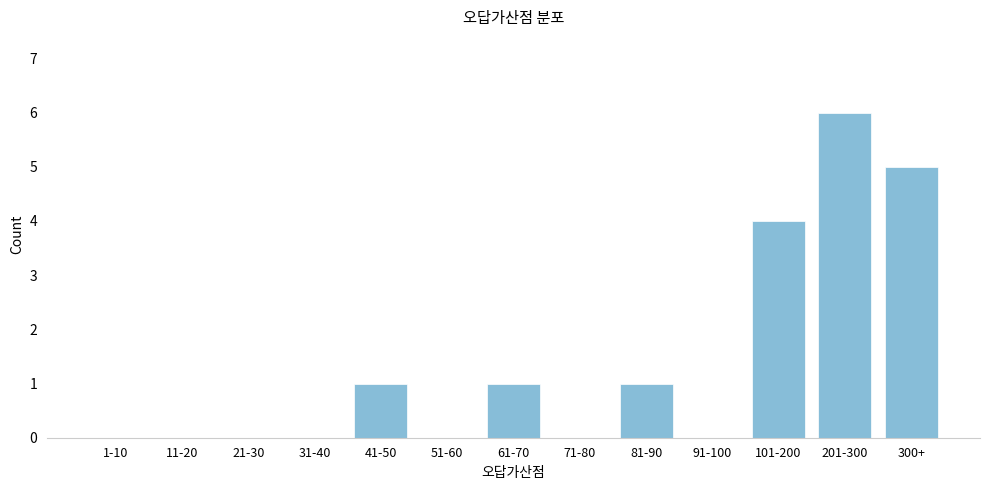

Reading left to right, list all the values displayed in this chart.

1-10=0	11-20=0	21-30=0	31-40=0	41-50=1	51-60=0	61-70=1	71-80=0	81-90=1	91-100=0	101-200=4	201-300=6	300+=5